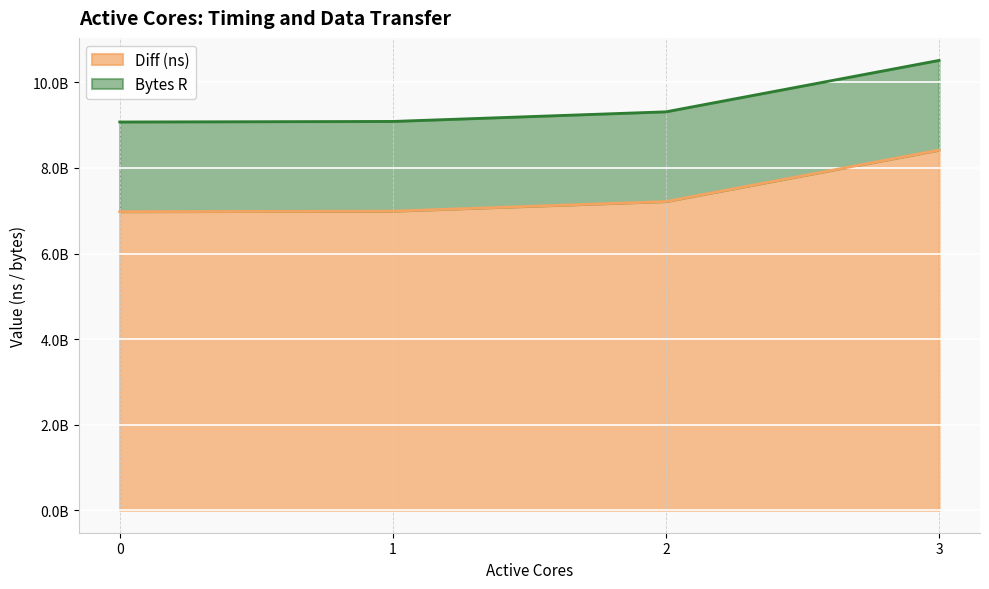

Is it true that the value at 3 is 8418438257?

True